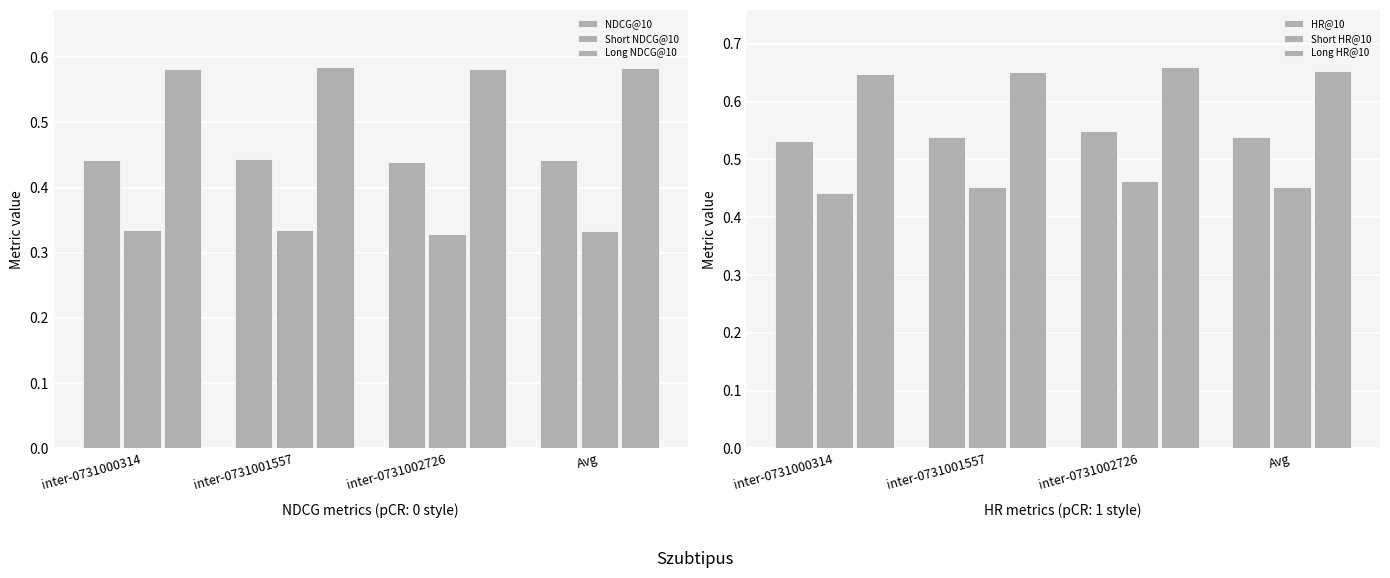

Reading left to right, what are all the values shown in this chart?

NDCG@10: 0.4	0.4	0.4	0.4
Short NDCG@10: 0.3	0.3	0.3	0.3
Long NDCG@10: 0.6	0.6	0.6	0.6
HR@10: 0.5	0.5	0.5	0.5
Short HR@10: 0.4	0.5	0.5	0.5
Long HR@10: 0.6	0.7	0.7	0.7